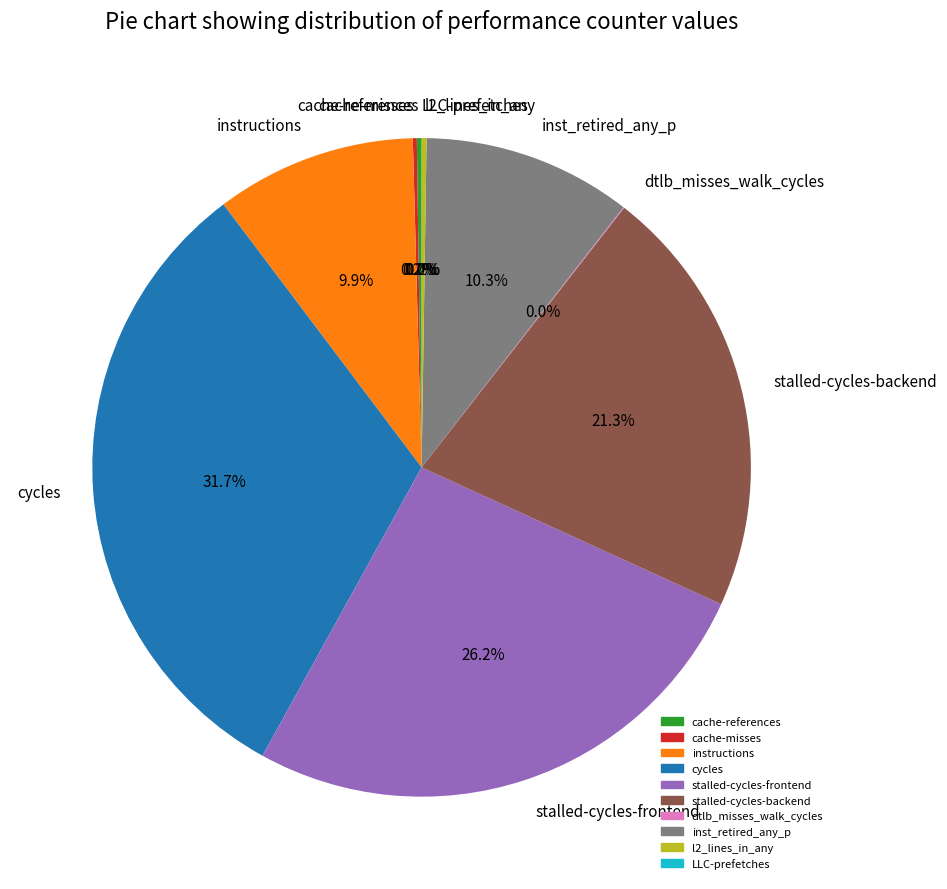

Do instructions and inst_retired_any_p together represent more than half of the pie?

No